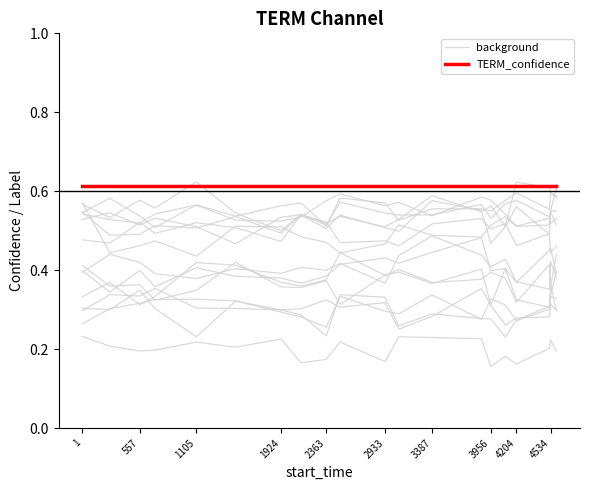

Is this an area chart (filled region under the line)?

No